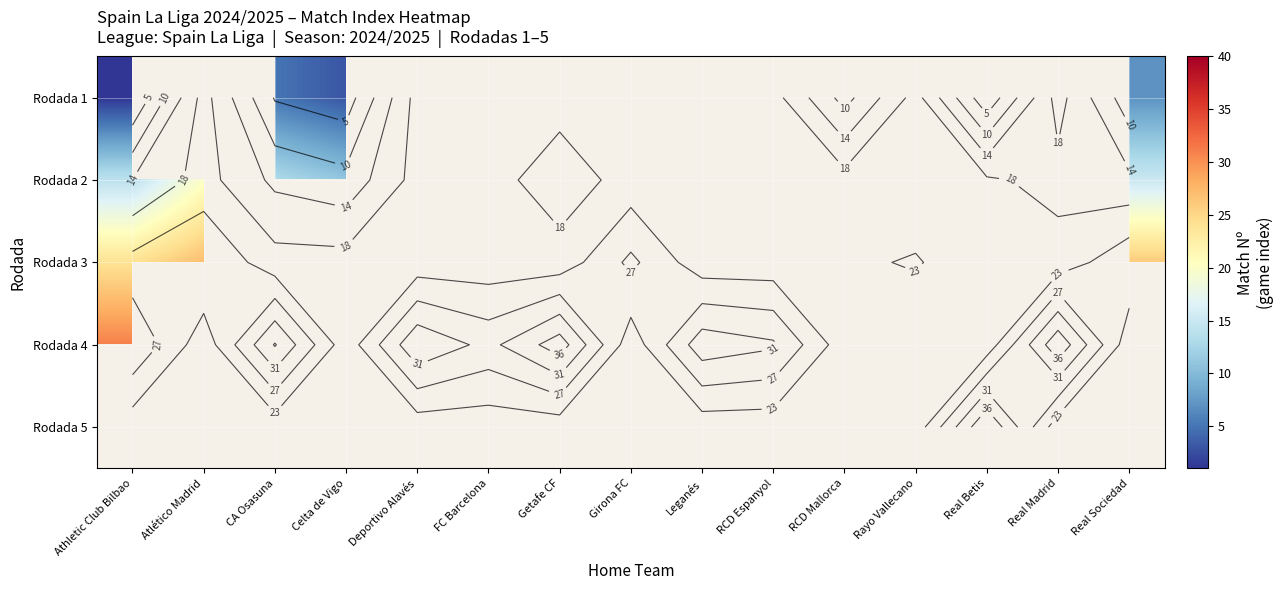

What is the smallest value displayed?

1.0